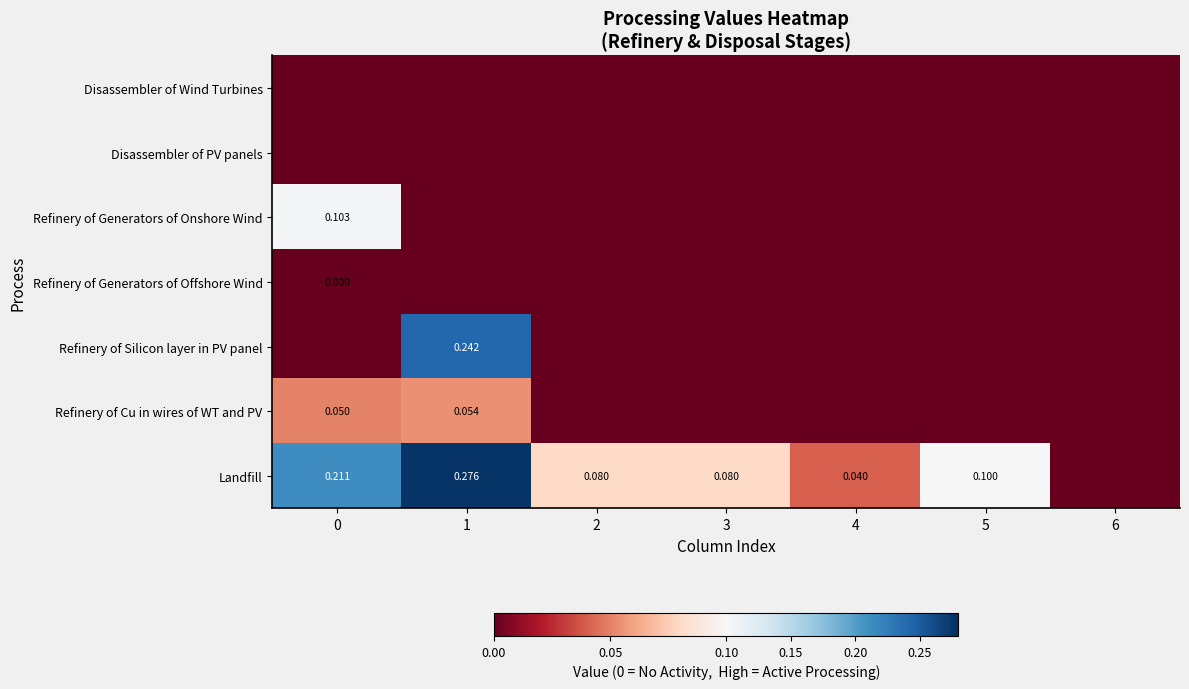

What is the sum of all Refinery of Cu in wires of WT and PV values?

0.1